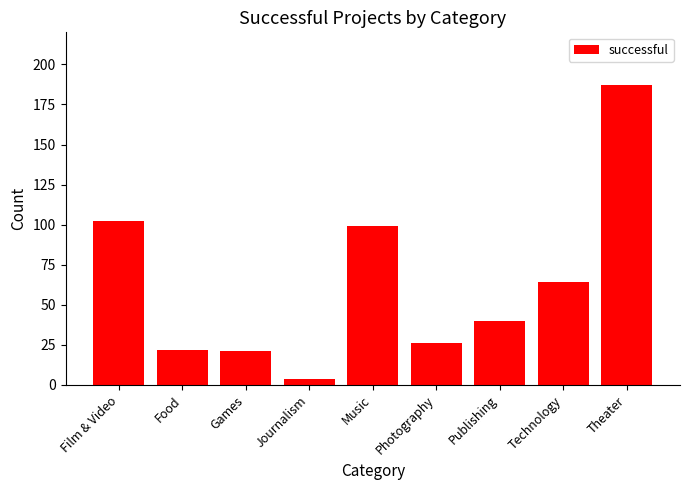

At which category does the chart reach its peak across all series?

Theater